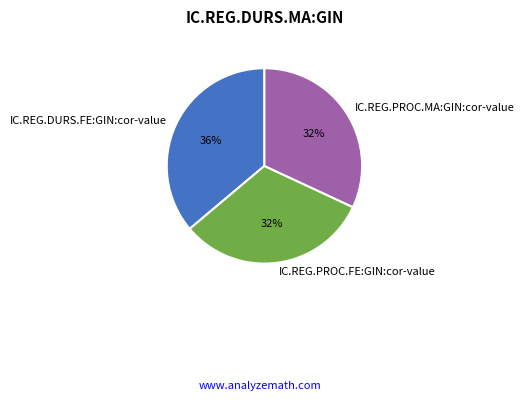

Is it true that IC.REG.DURS.FE:GIN:cor-value is 36% of the pie?

True